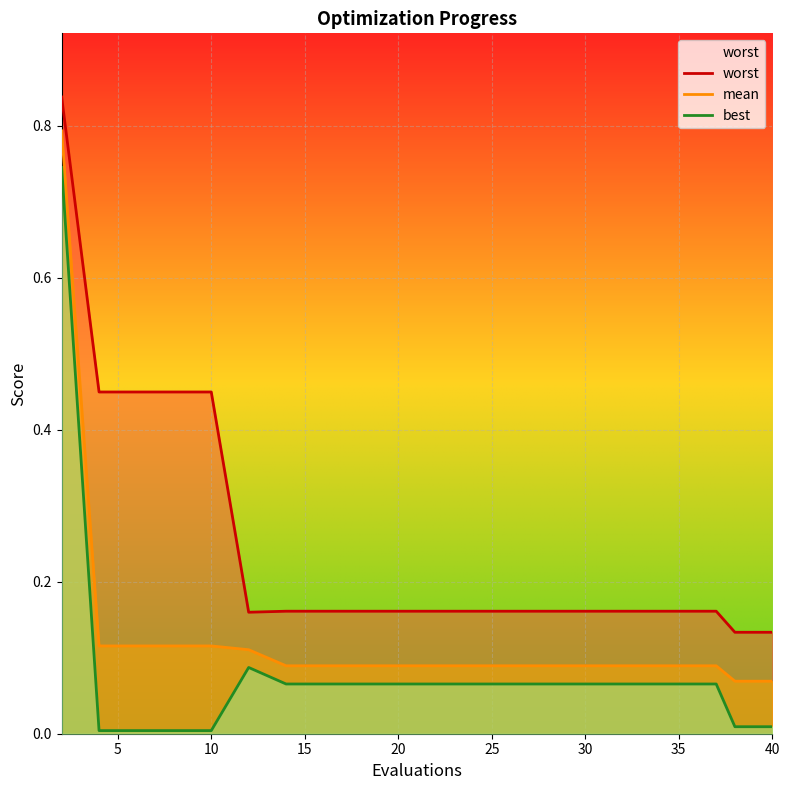

The value of best at 20 is 0.0. True or false?

False